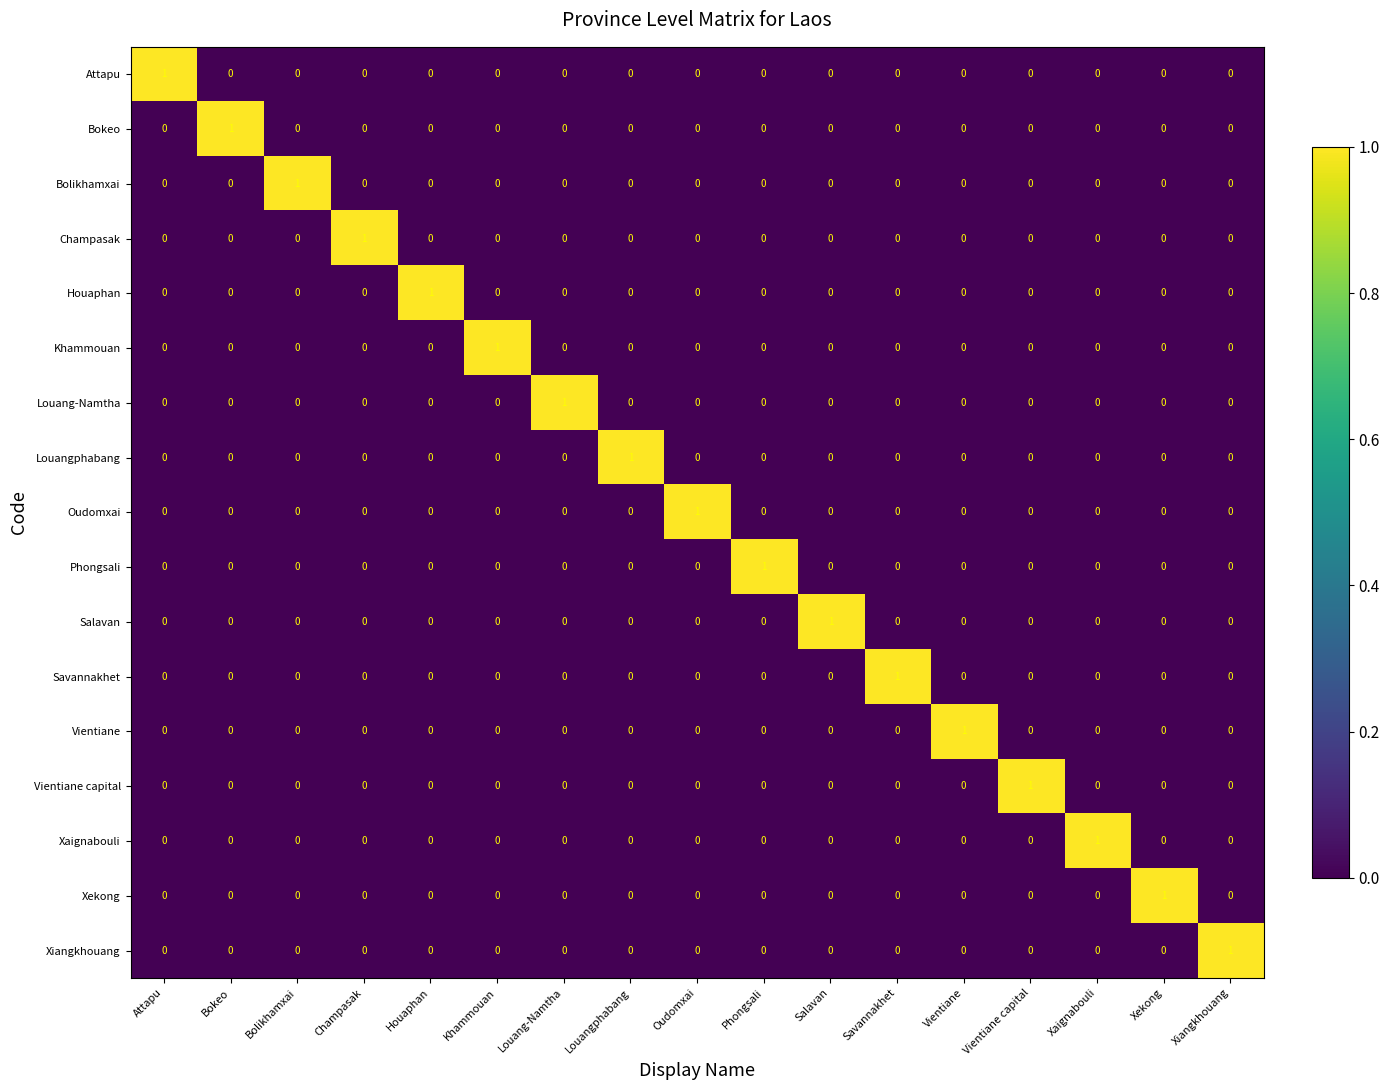

At how many categories does at least one series exceed 0?

17